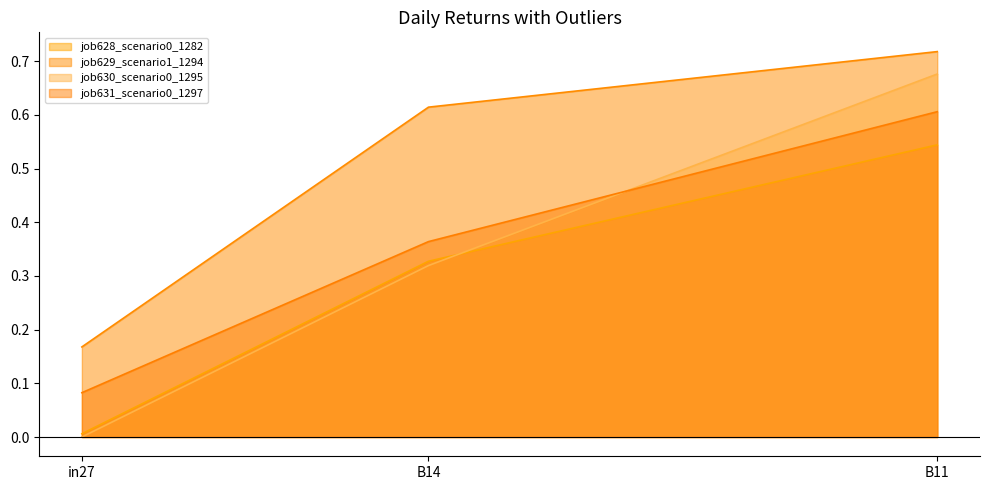

The value of job629_scenario1_1294 at B14 is 0.3. True or false?

False